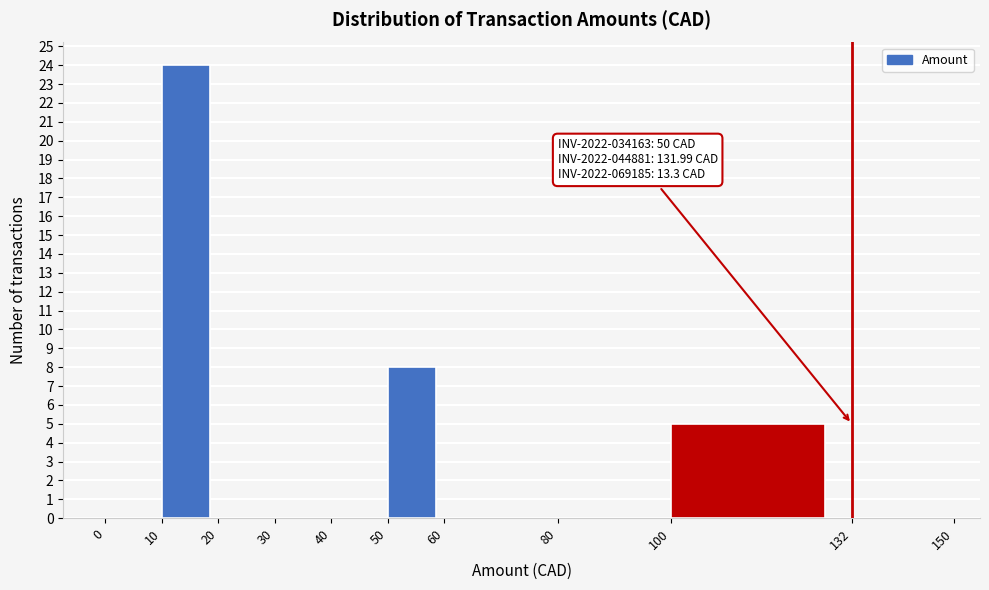

Which range on the x-axis has the tallest bar?

10 to 20